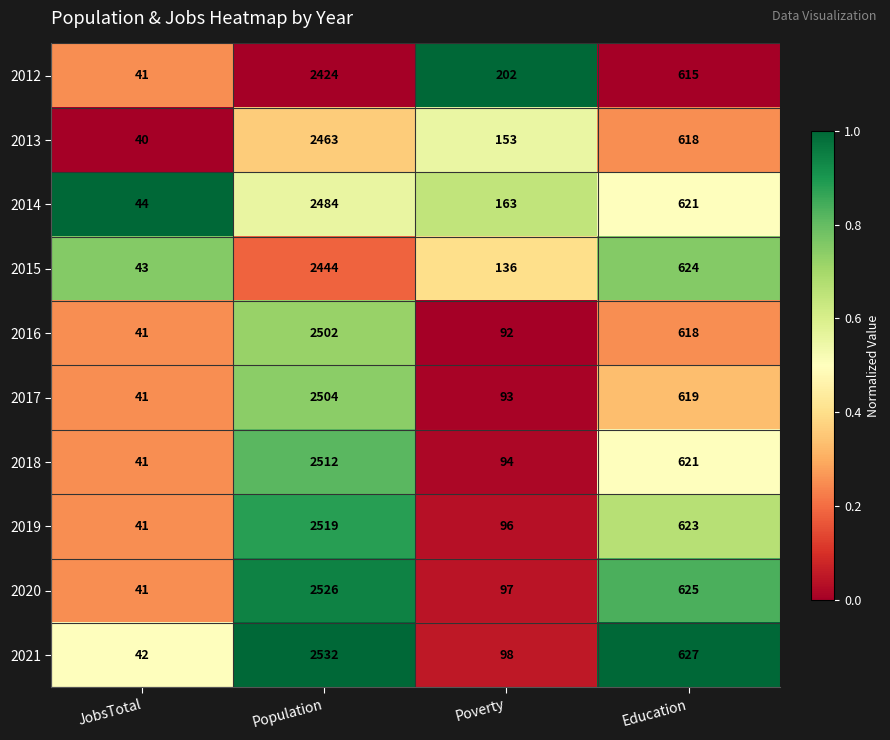

What is the spread (max minus min) of values at JobsTotal?

4